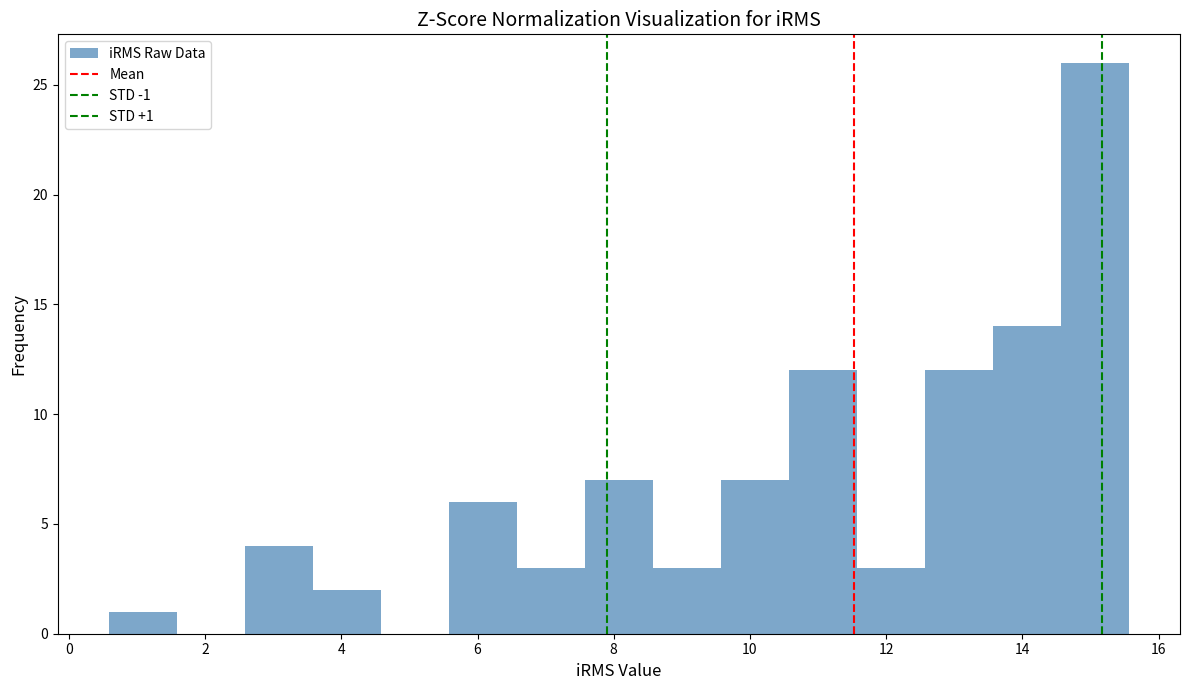

Over which range of the x-axis is the bar tallest?

14.6 to 15.6